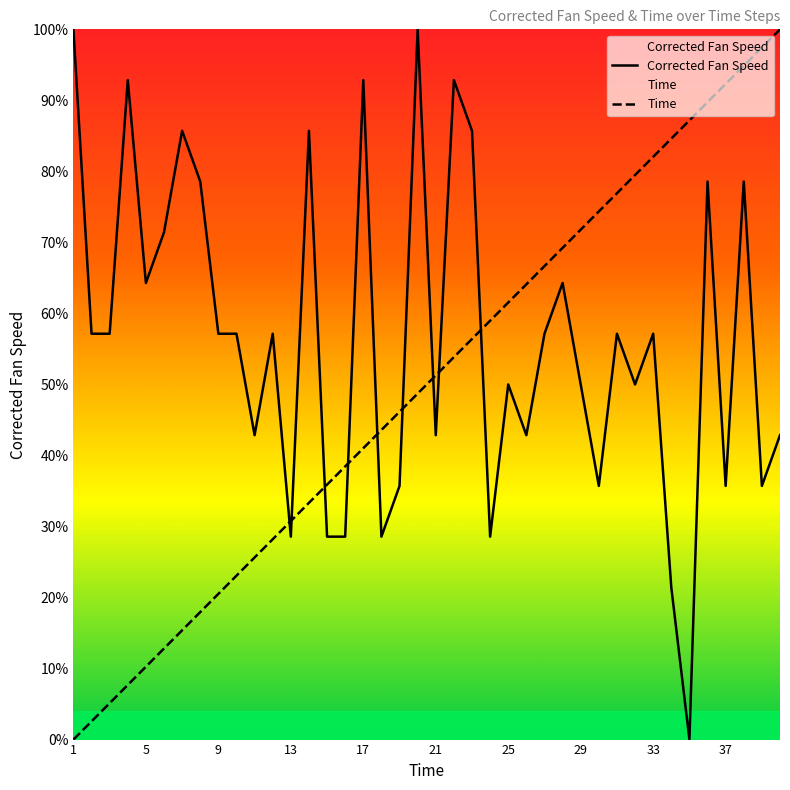

True or false: Corrected Fan Speed and Time cross at least once.

True